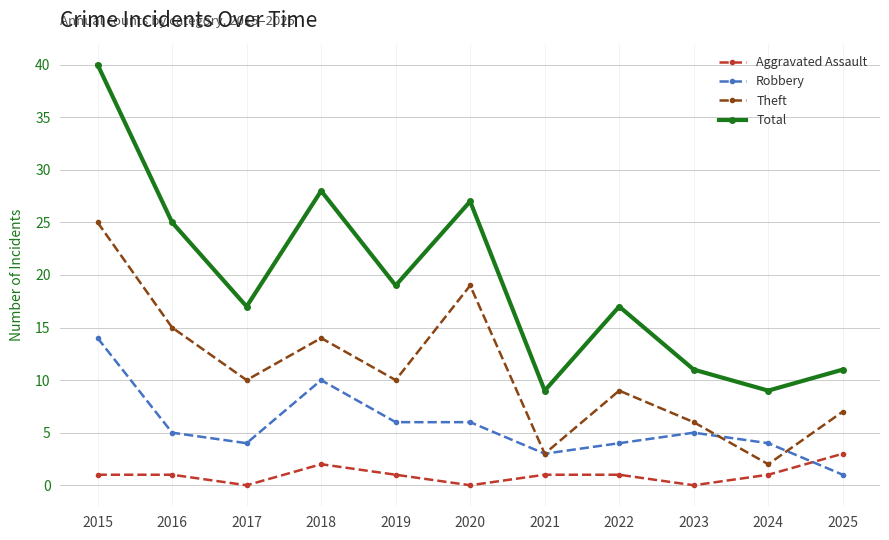

What is the highest value of the Robbery series?

14